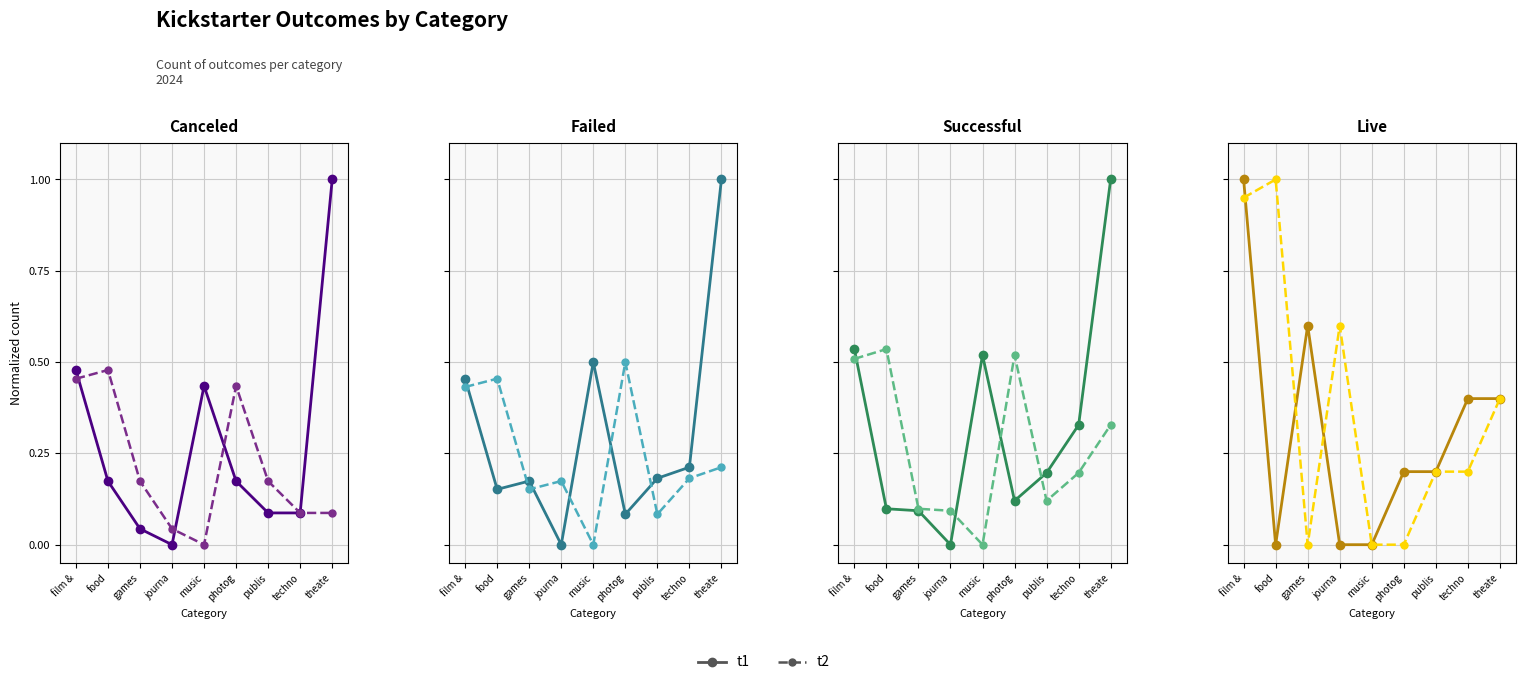

What position from the right is publis?

3